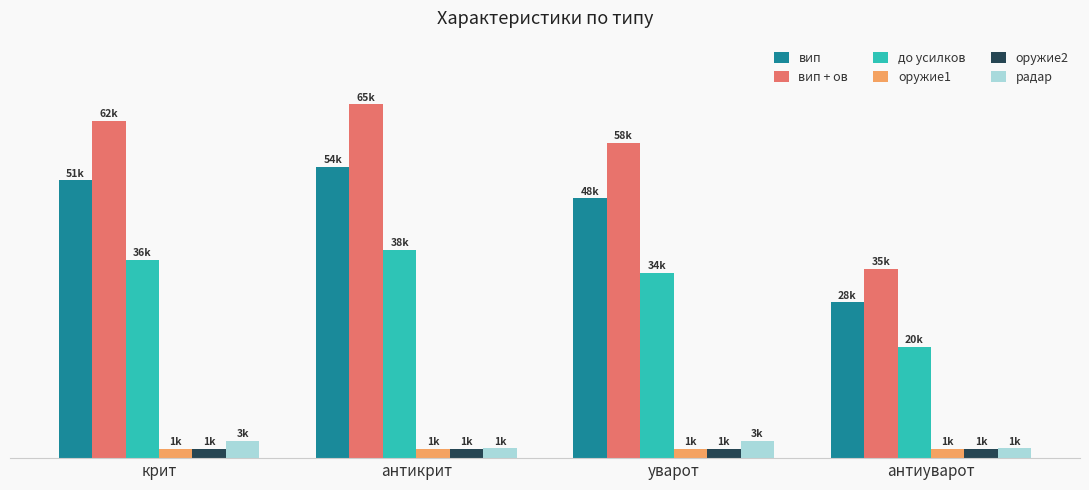

True or false: до усилков has a value of 34450 at уварот.

True